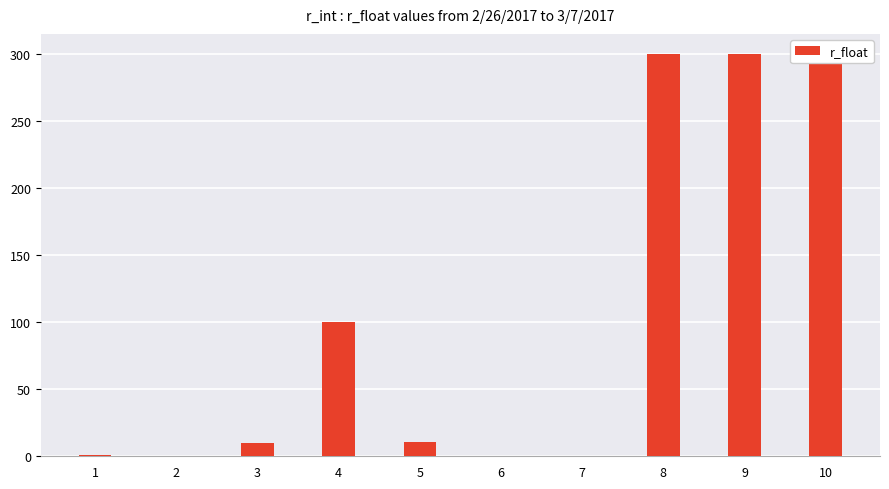

How many bars are there in total?

10